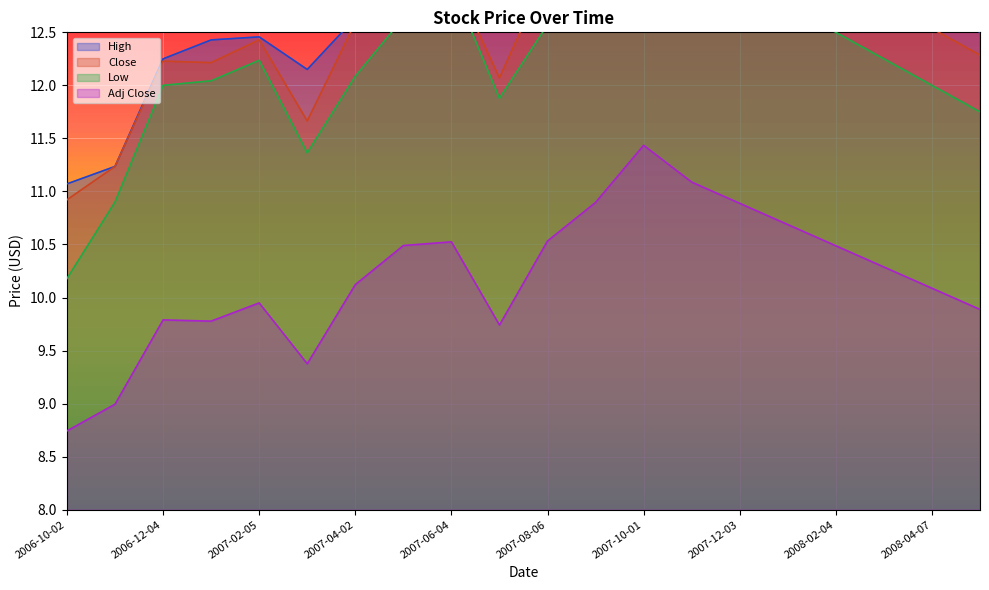

How many data points in Close are less than 12?

3